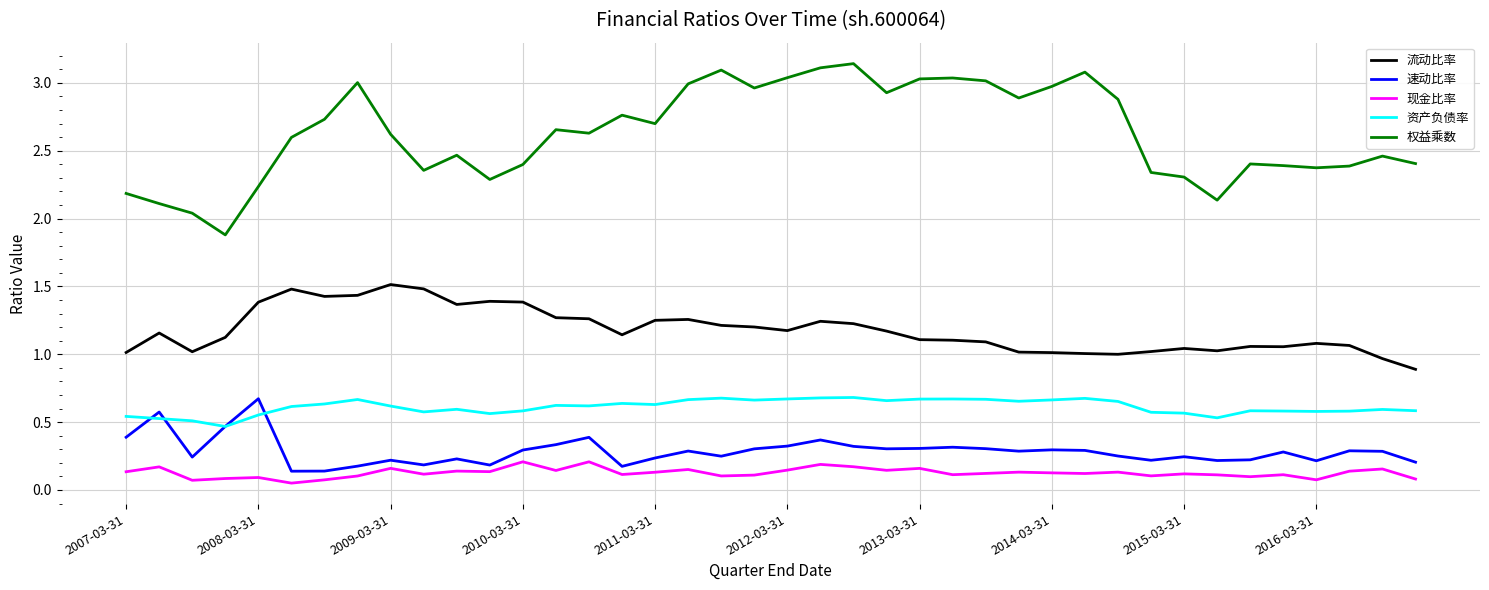

True or false: 流动比率 and 现金比率 cross at least once.

False